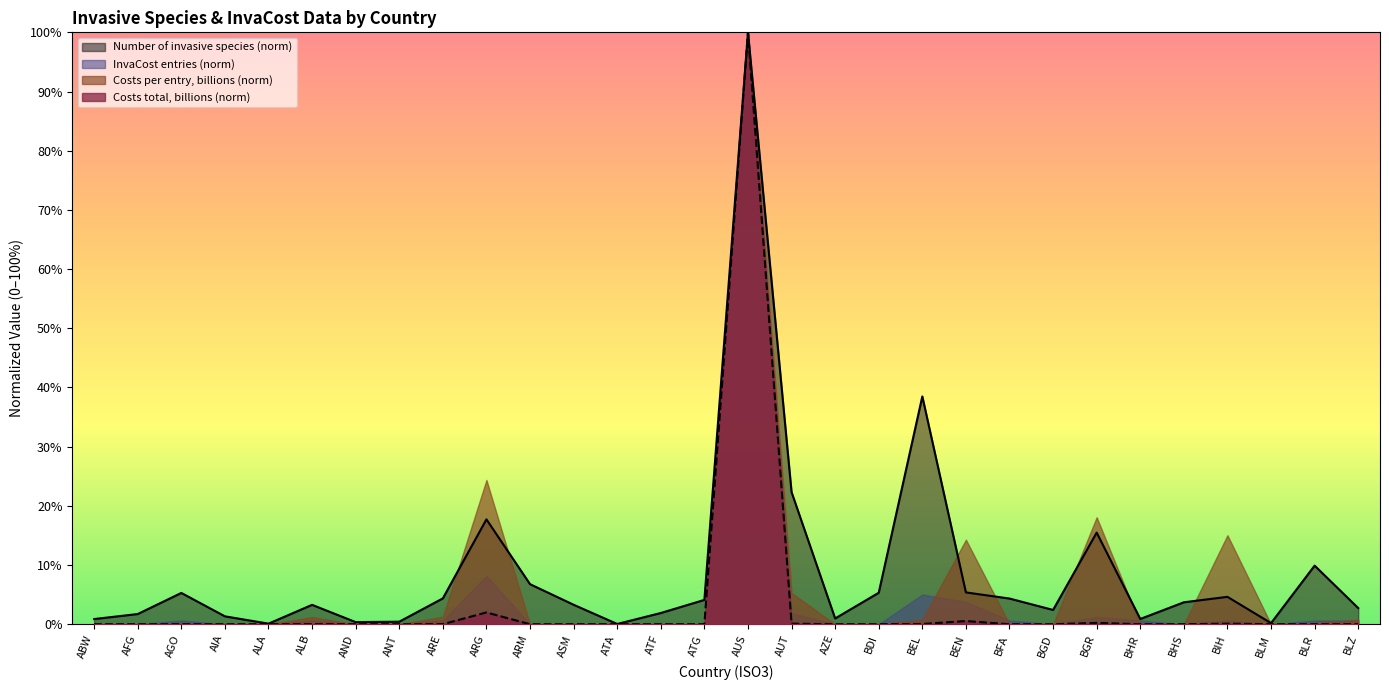

How many lines are shown in the chart?

2